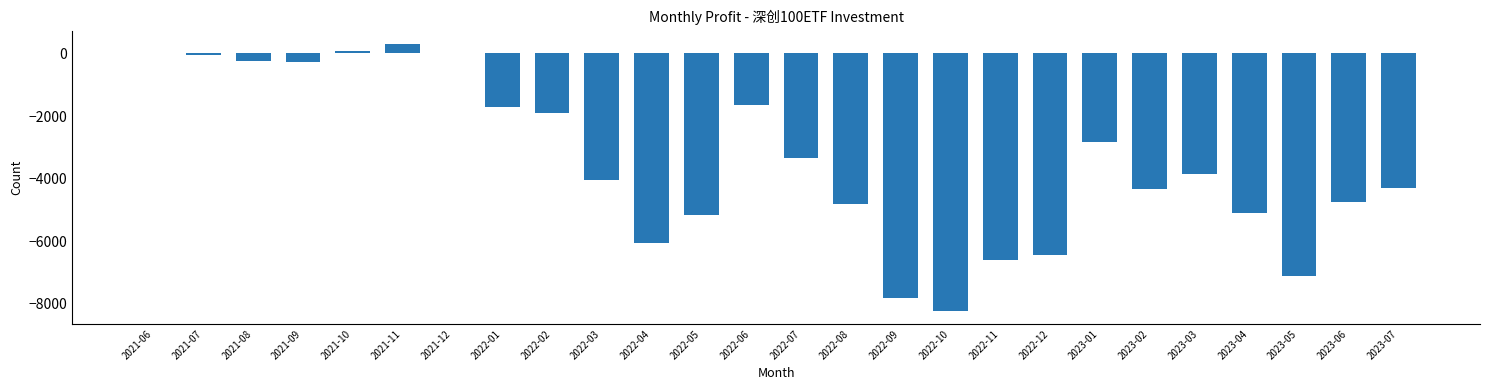

What is the change in value from 2022-10 to 2023-04?

+3130.5